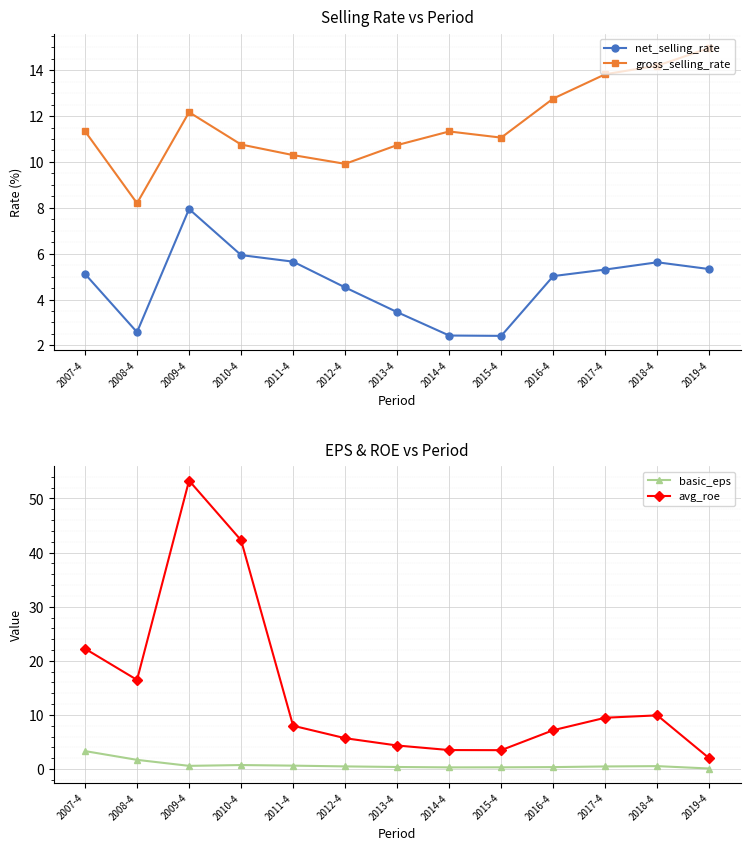

List the series in order of their peak value, highest first.

avg_roe, gross_selling_rate, net_selling_rate, basic_eps